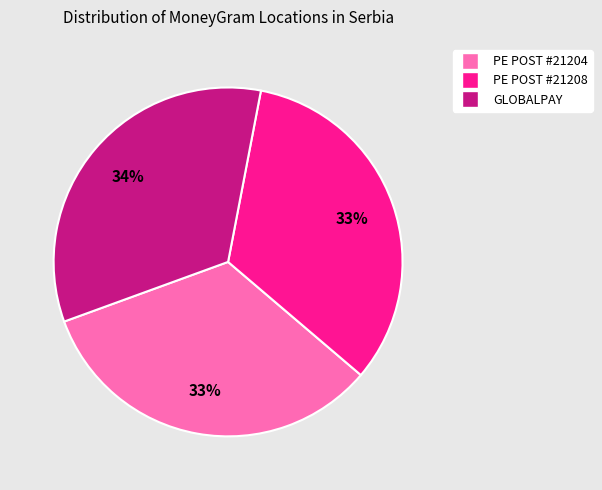

Is there any slice that represents more than half of the pie?

No